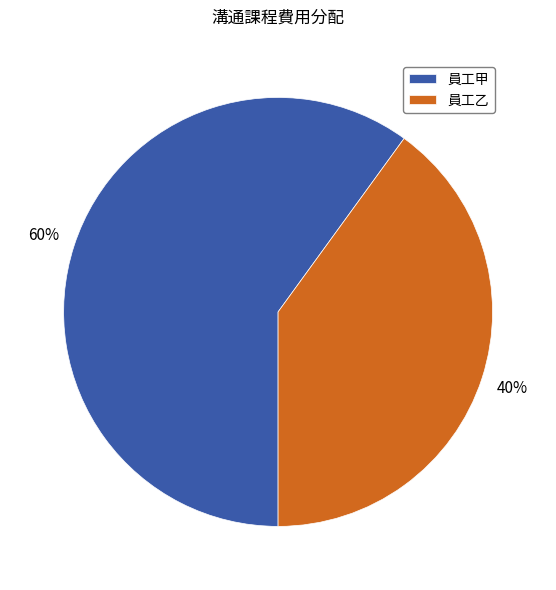

Which slice is the smallest?

員工乙